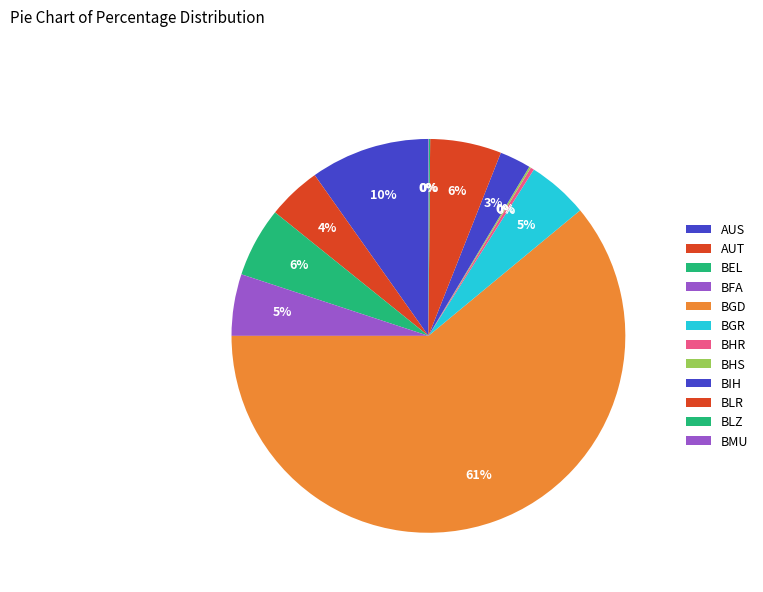

To the nearest percent, what is the combined percentage of BLZ and BGD?

61%